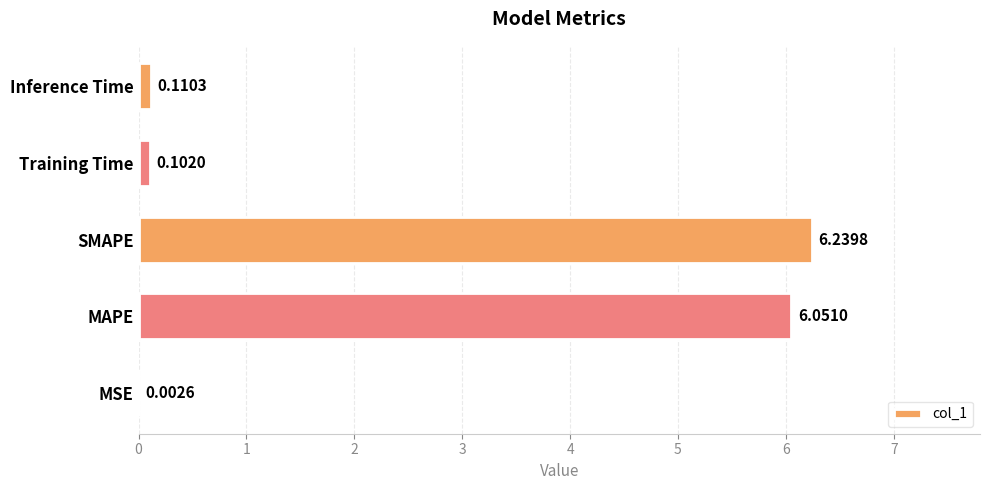

Are the bars horizontal?

Yes